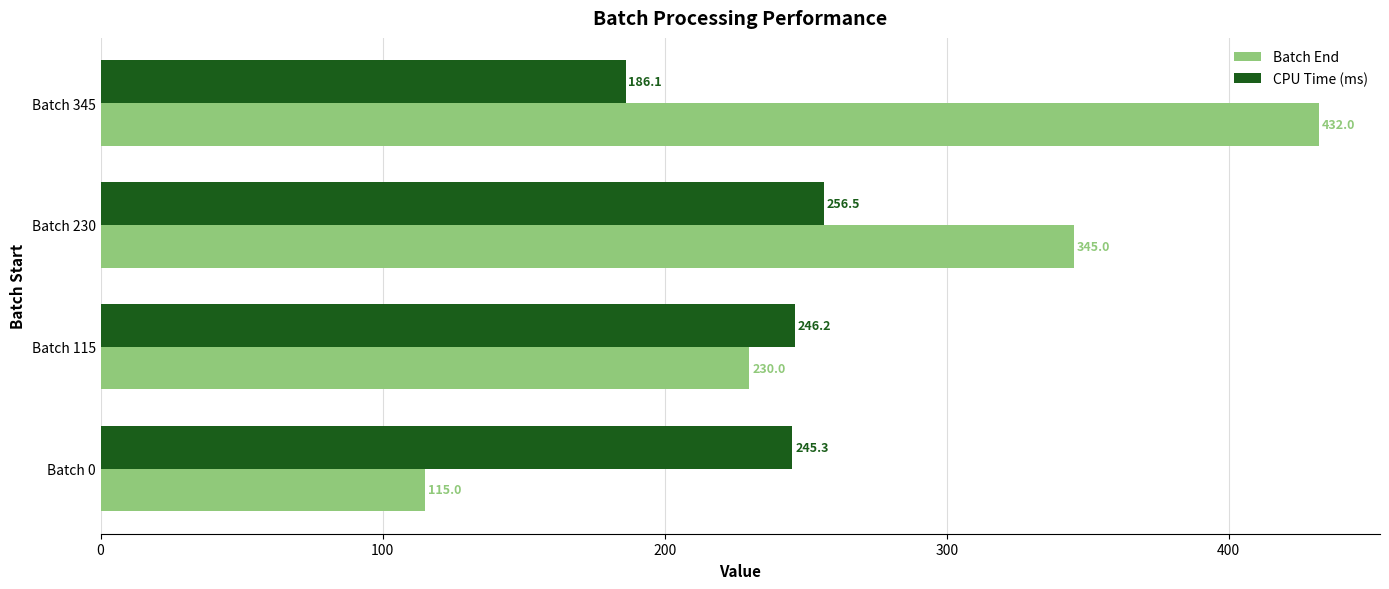

Rank the categories by Batch End value from highest to lowest.

Batch 345, Batch 230, Batch 115, Batch 0